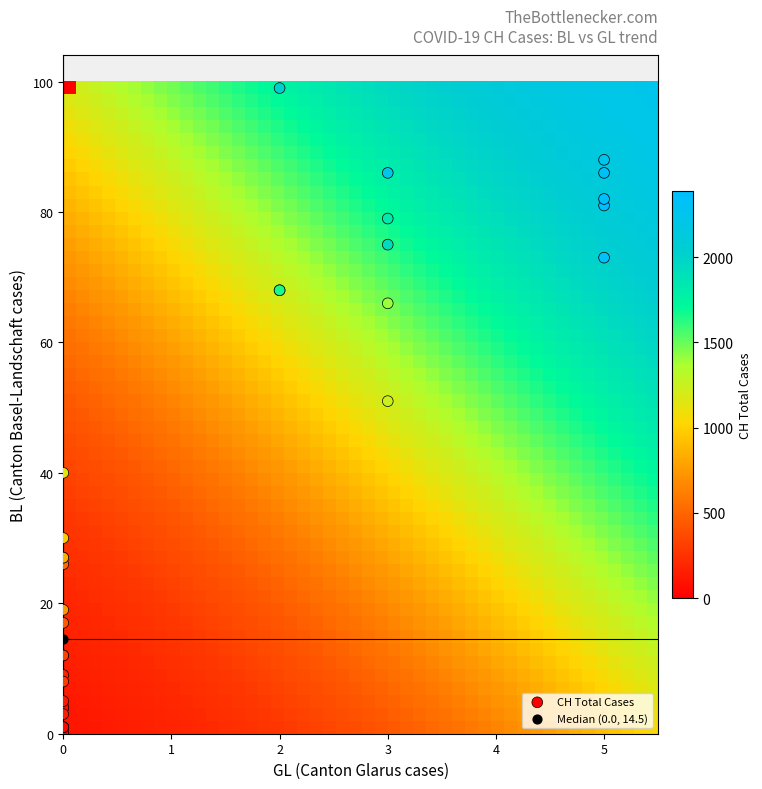

What are all the series names shown in the legend?

CH Total Cases, Median (0.0, 14.5)